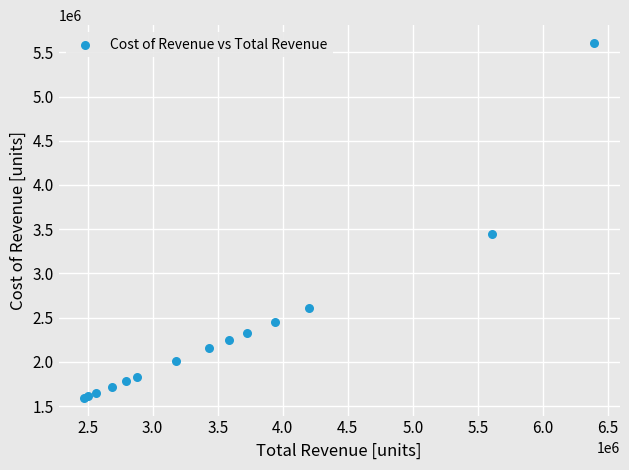

What Y value in the scatter plot is closest to 3599400?

3450200